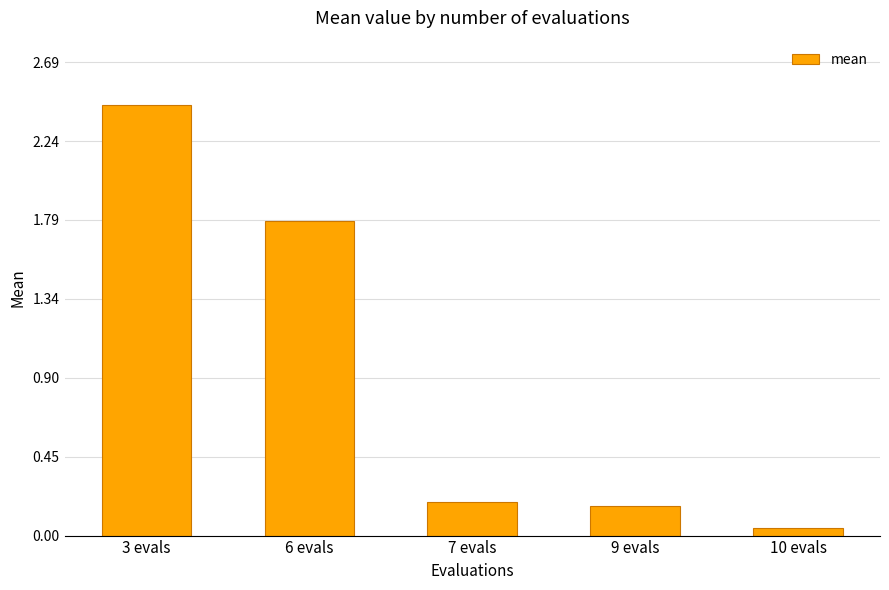

True or false: the data shows 0.2 at 9 evals.

True